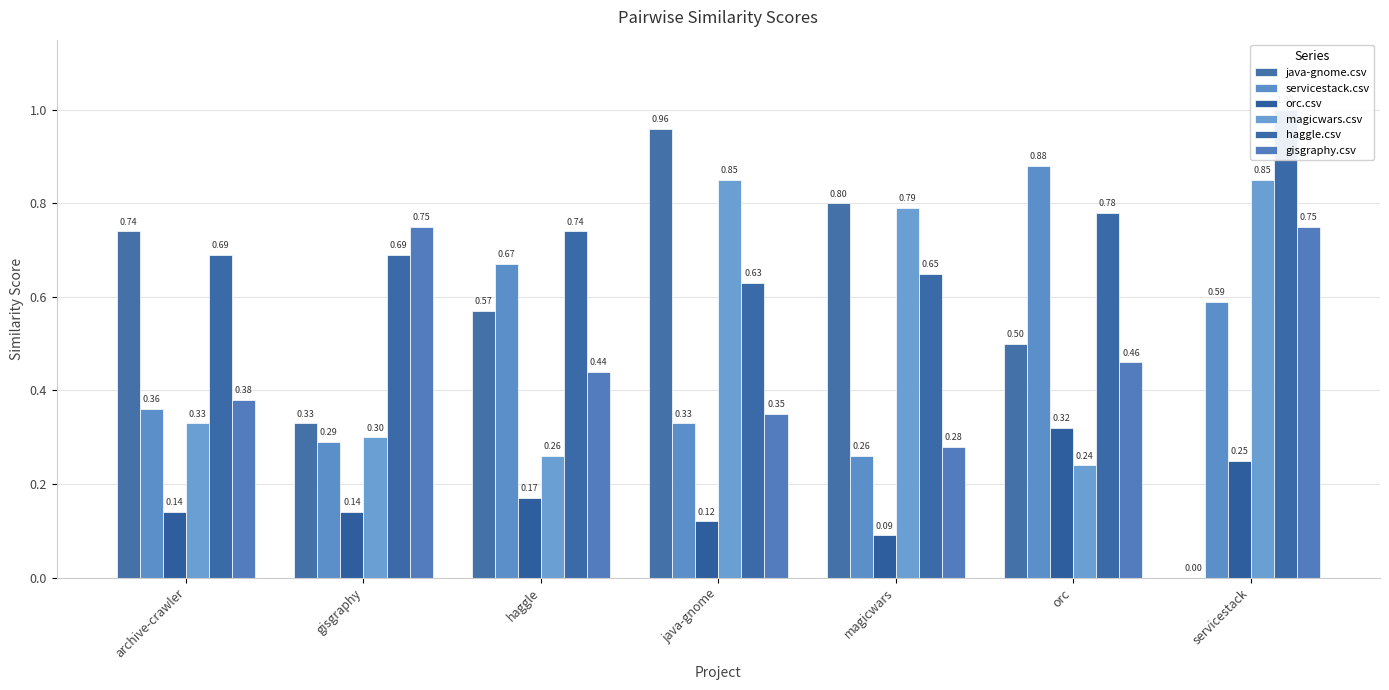

At orc, list the series in order from smallest to largest.

magicwars.csv, orc.csv, gisgraphy.csv, java-gnome.csv, haggle.csv, servicestack.csv